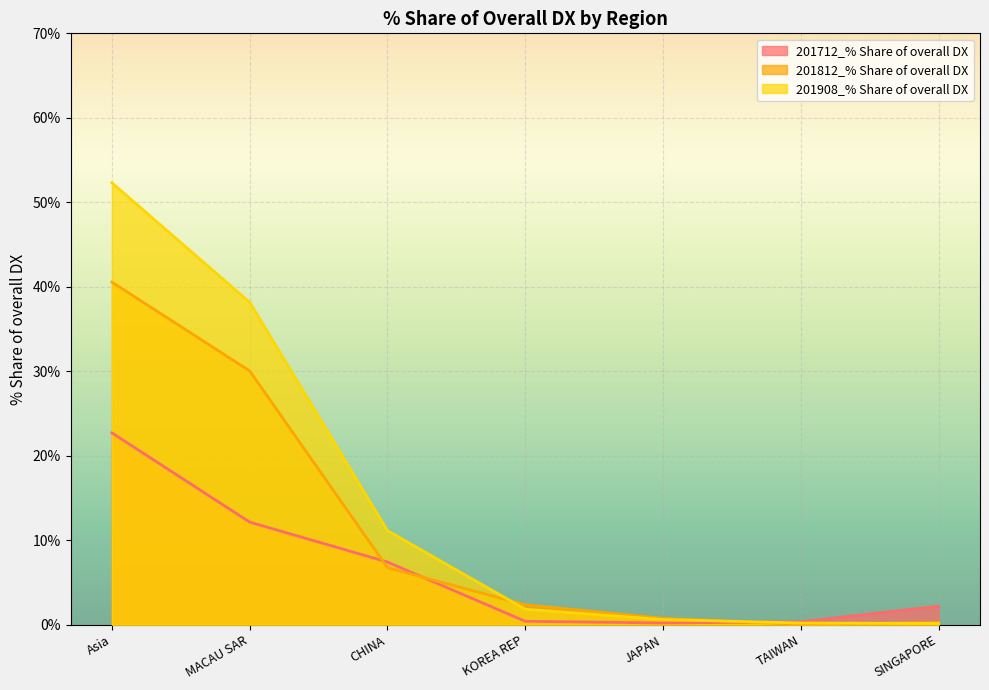

Rank the categories by 201712_% Share of overall DX value from lowest to highest.

JAPAN, TAIWAN, KOREA REP, SINGAPORE, CHINA, MACAU SAR, Asia